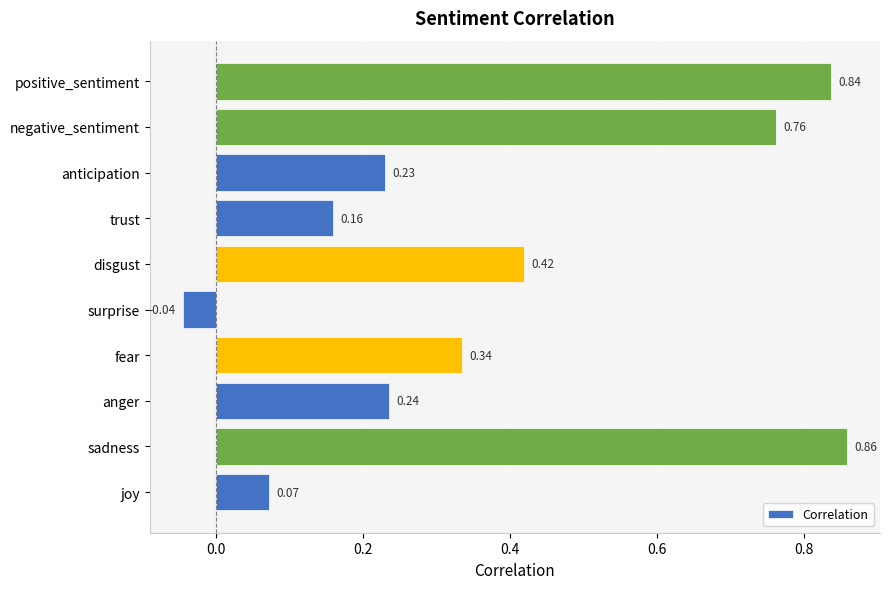

At which label is the value closest to 0?

surprise